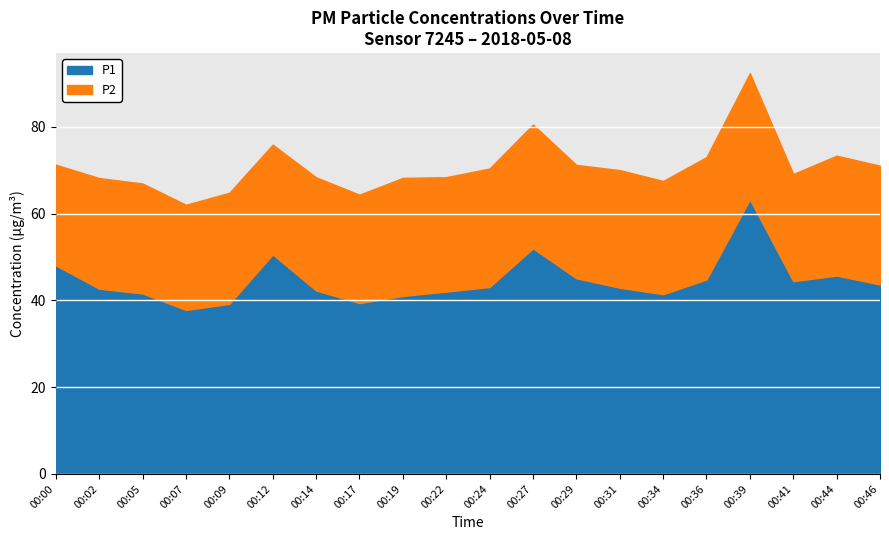

What is the difference between the second highest and second lowest values in the P2 series?

4.3